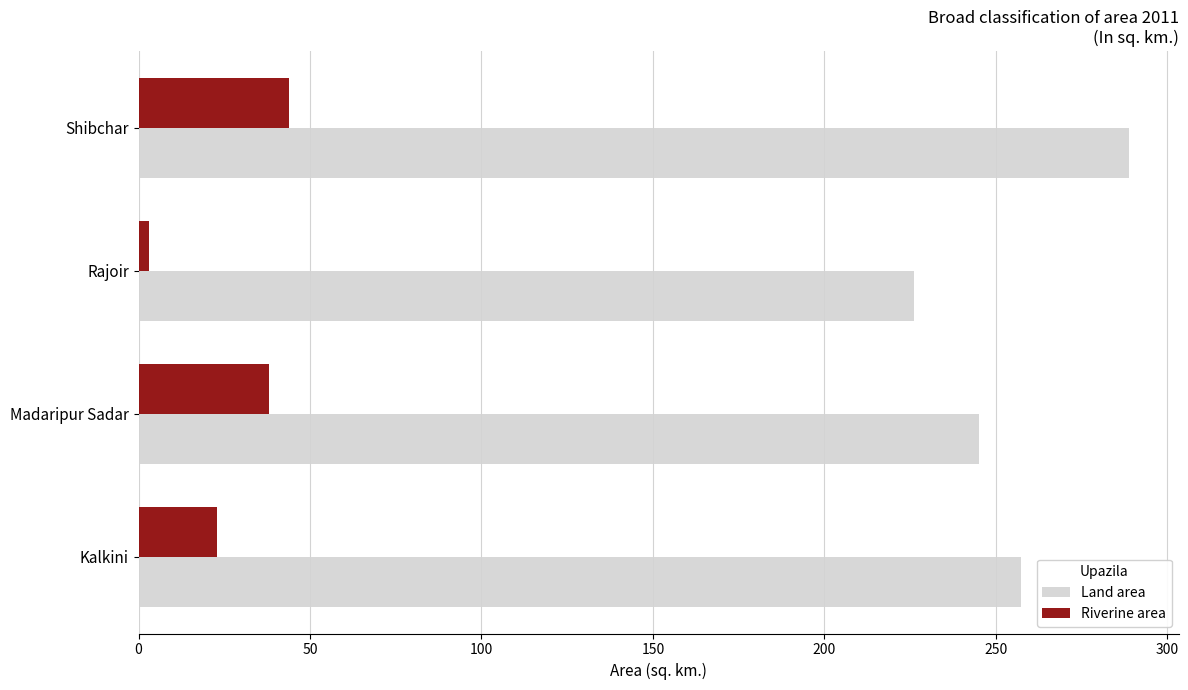

What is the lowest value of the Land area series?

226.3